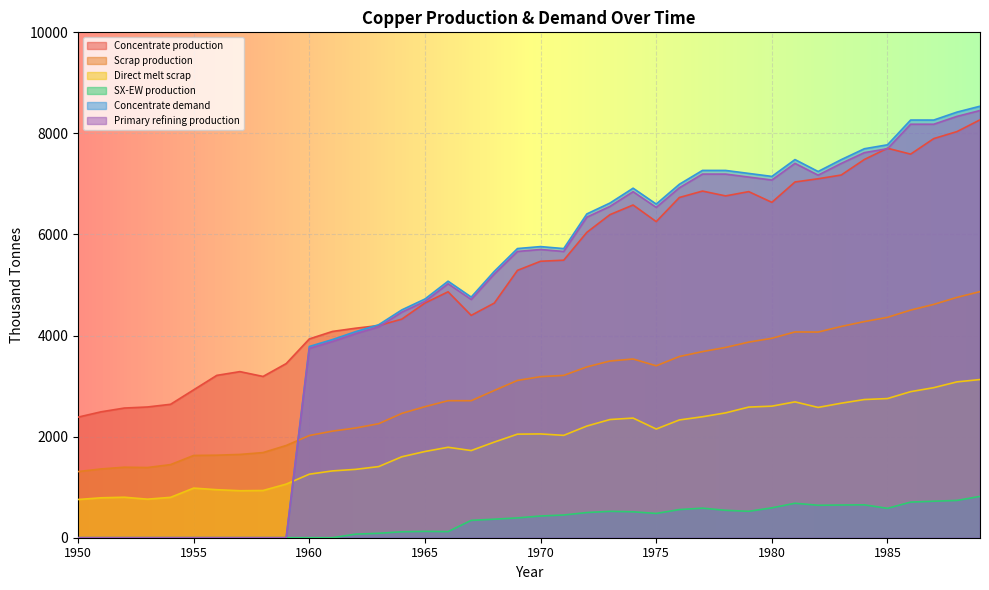

List the series in order of their peak value, highest first.

Concentrate demand, Primary refining production, Concentrate production, Scrap production, Direct melt scrap, SX-EW production